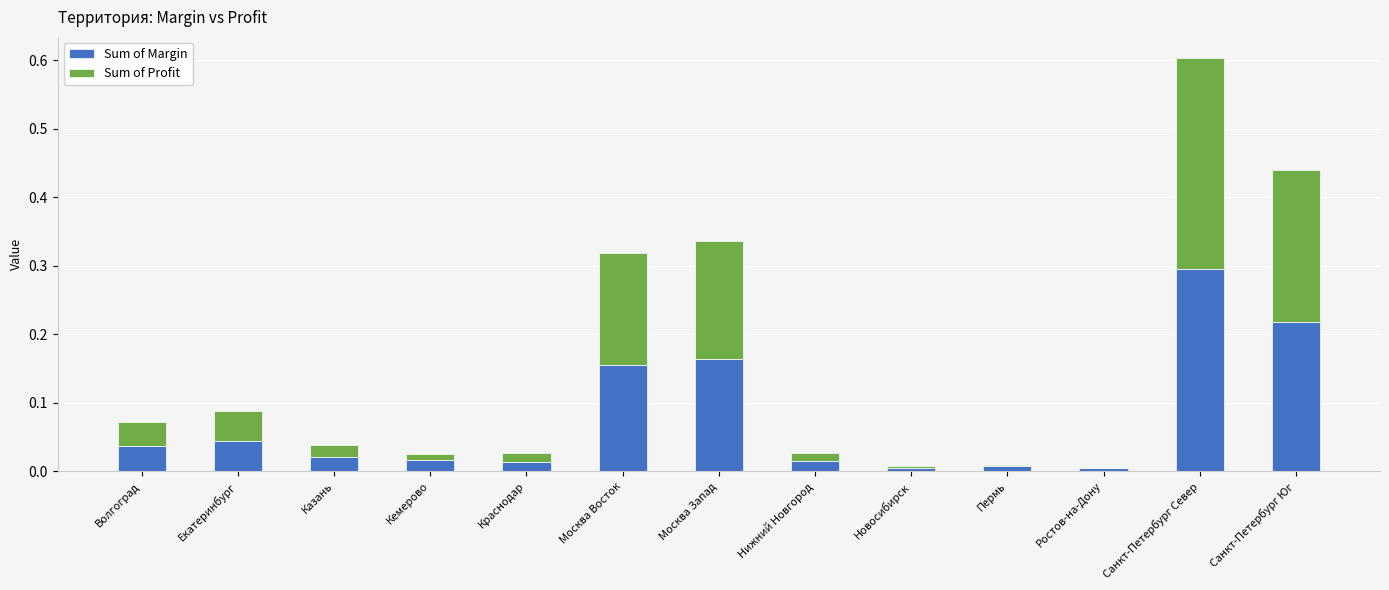

What is the total value across all series at Санкт-Петербург Север?

0.6